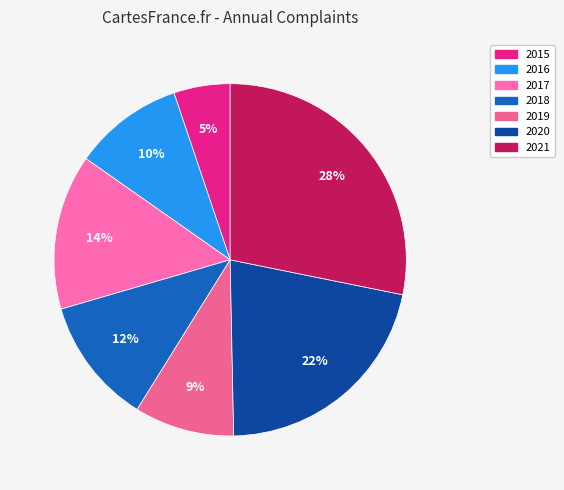

What percentage do 2016 and 2021 together represent?

38.3%